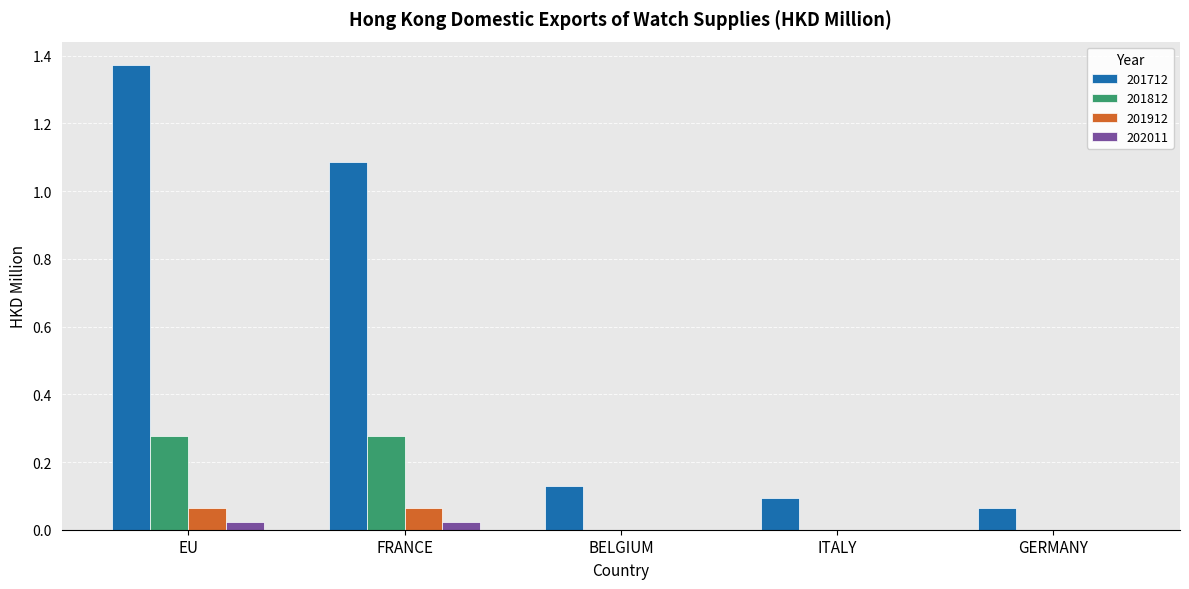

At which category is the sum across all series the highest?

EU